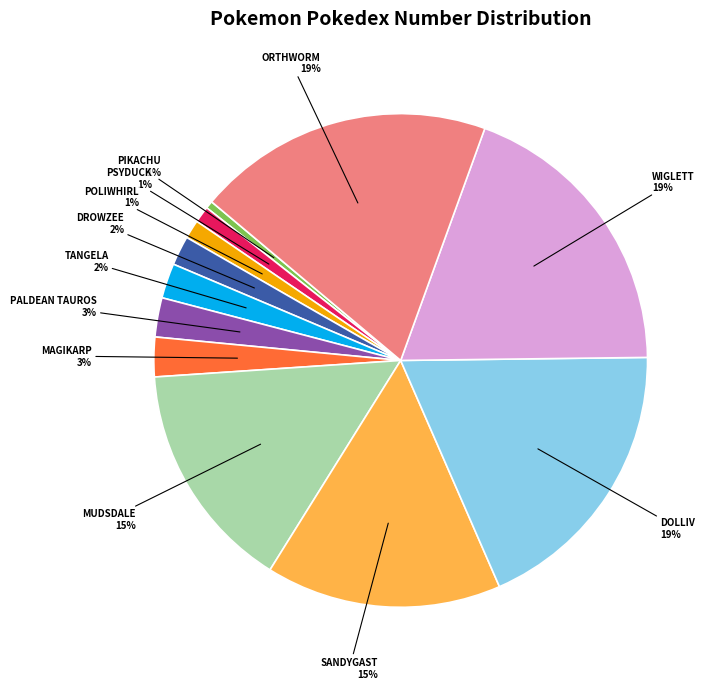

Does any single category account for the majority?

No